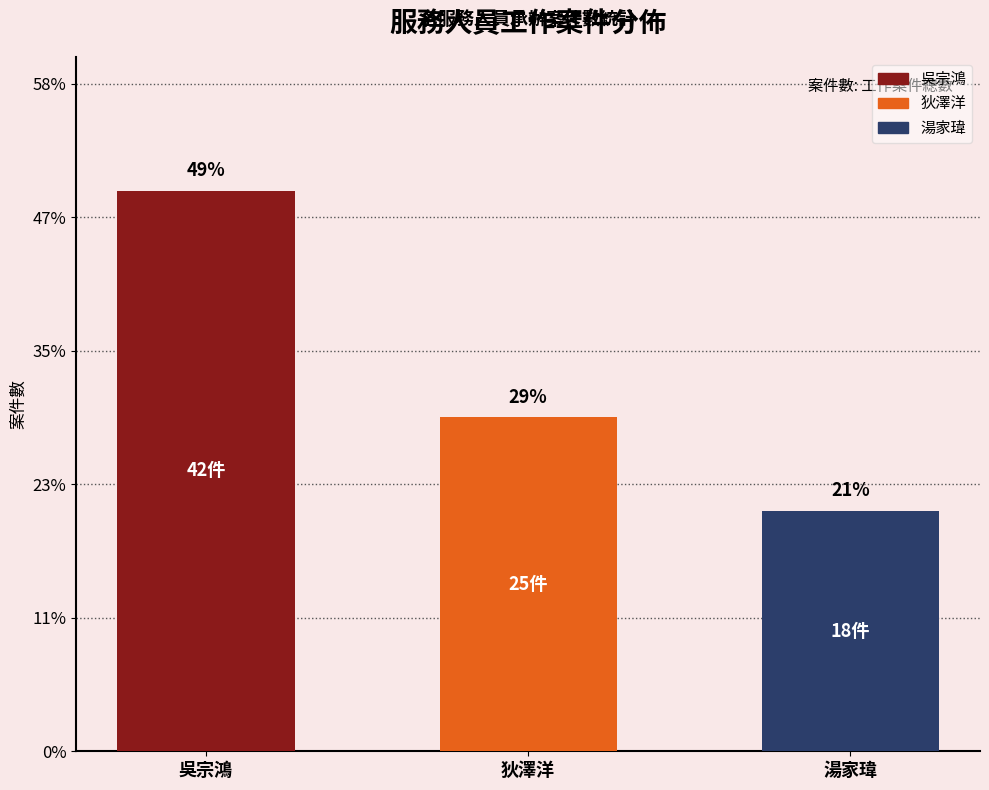

What is the change in value from 狄澤洋 to 湯家瑋?

-7